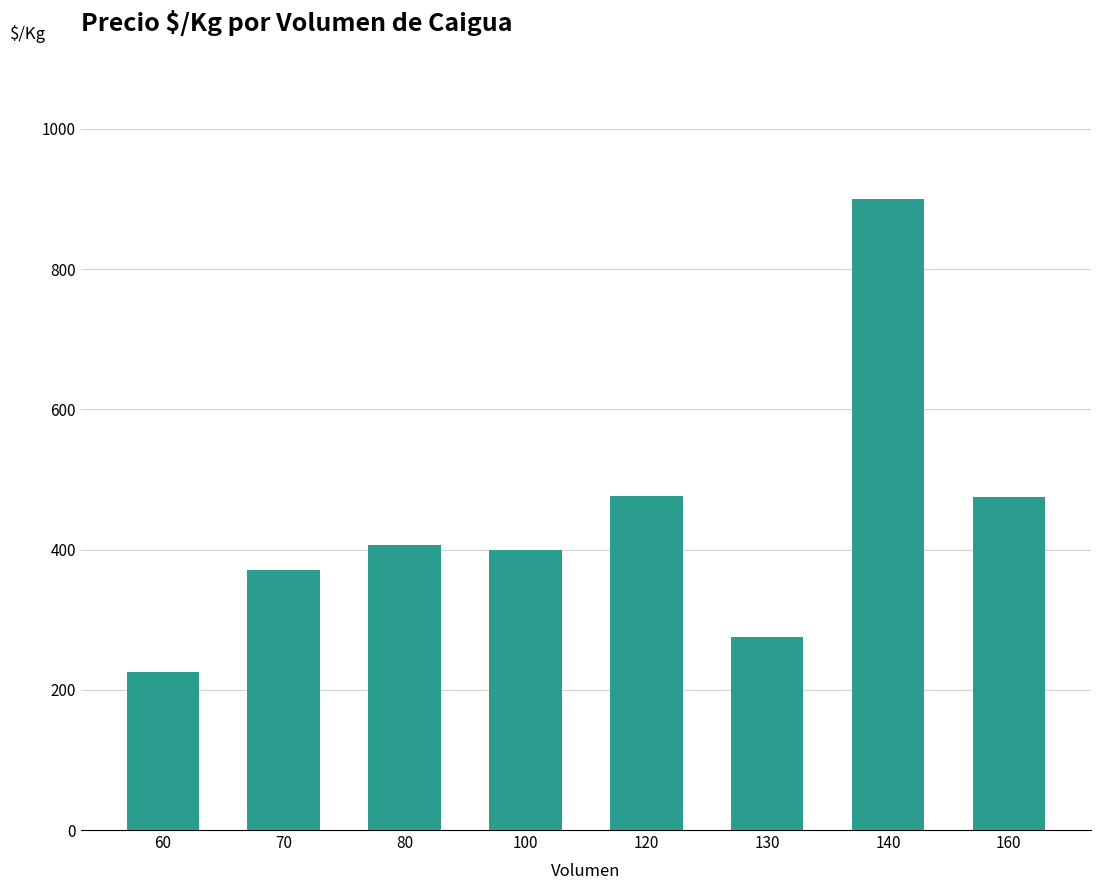

What is the difference between the maximum and minimum values?

675